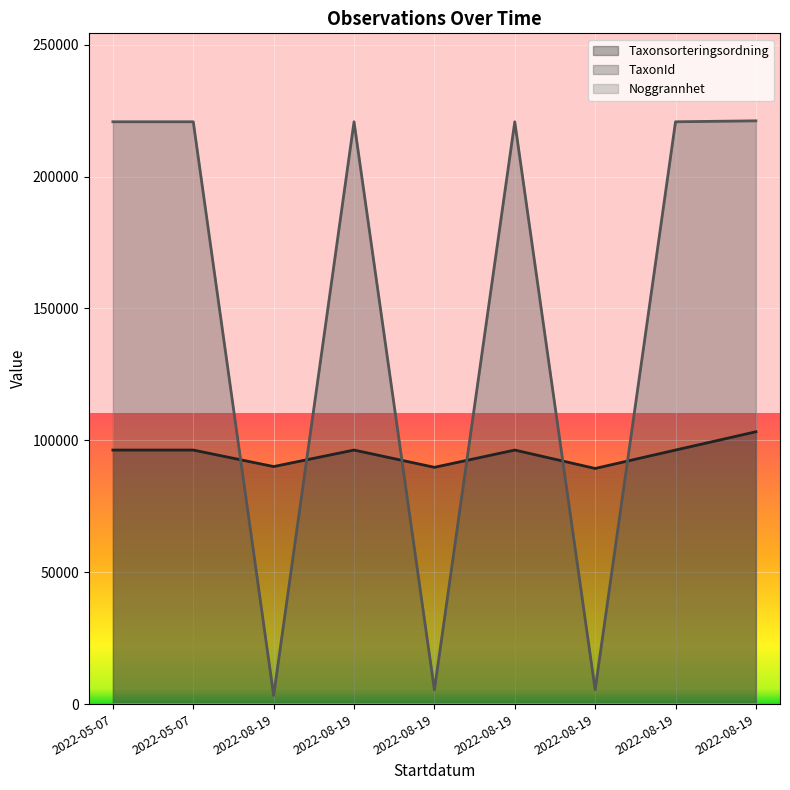

True or false: TaxonId has a value of 220787 at 2022-08-19.

True